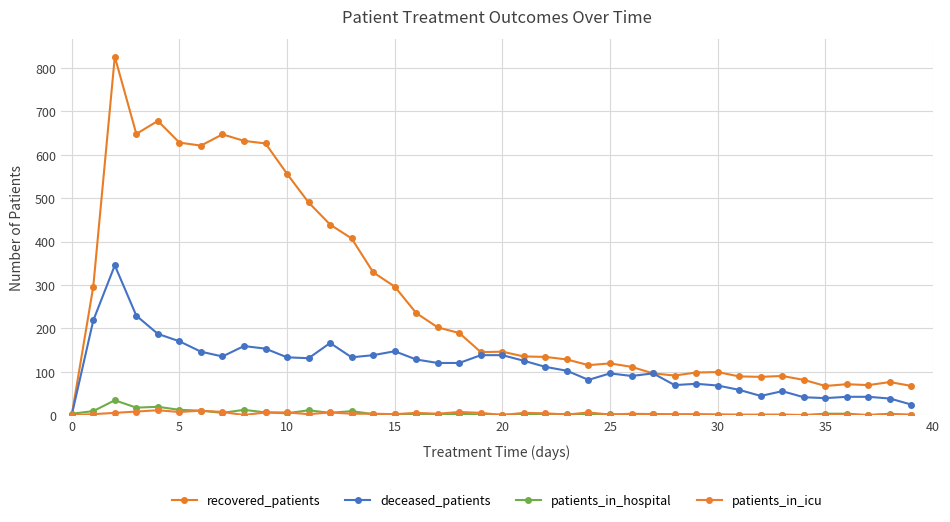

True or false: recovered_patients and patients_in_hospital intersect in this chart.

True